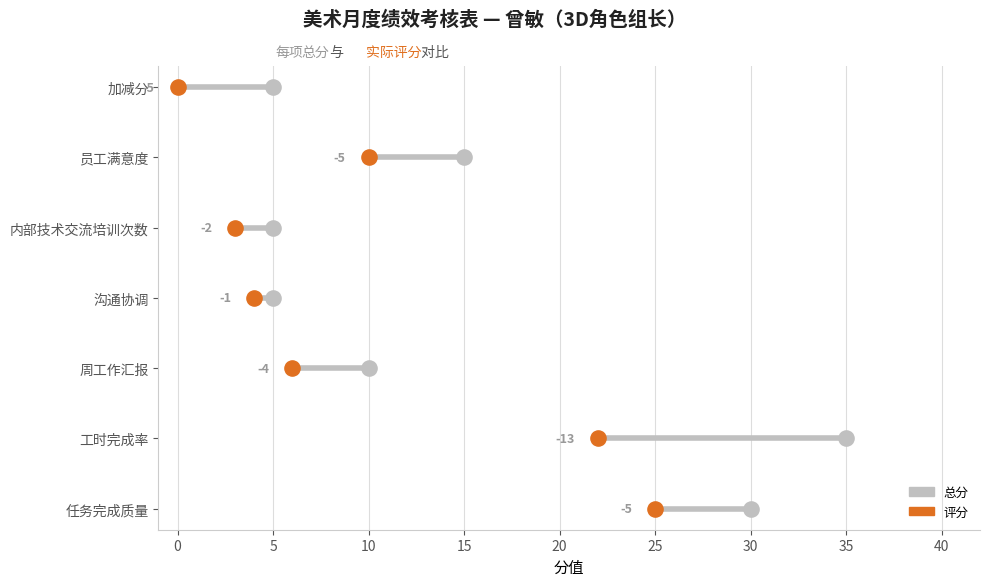

Which series reaches the maximum Y coordinate?

总分